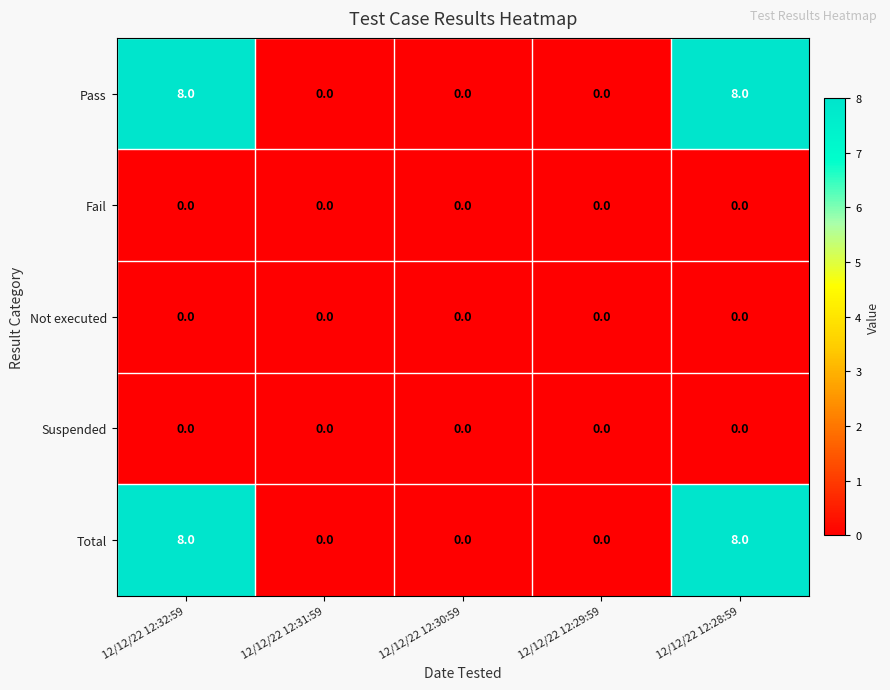

Reading right to left, list all the values displayed in this chart.

Pass: 8	0	0	0	8
Fail: 0	0	0	0	0
Not executed: 0	0	0	0	0
Suspended: 0	0	0	0	0
Total: 8	0	0	0	8